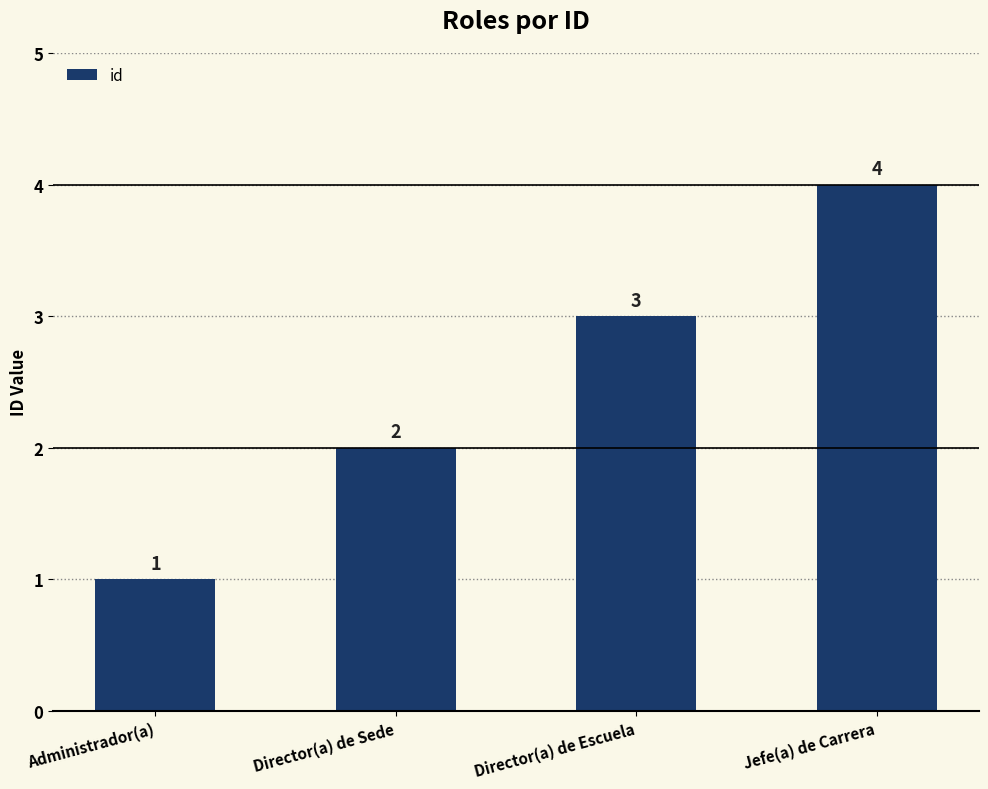

How many bars are there in total?

4